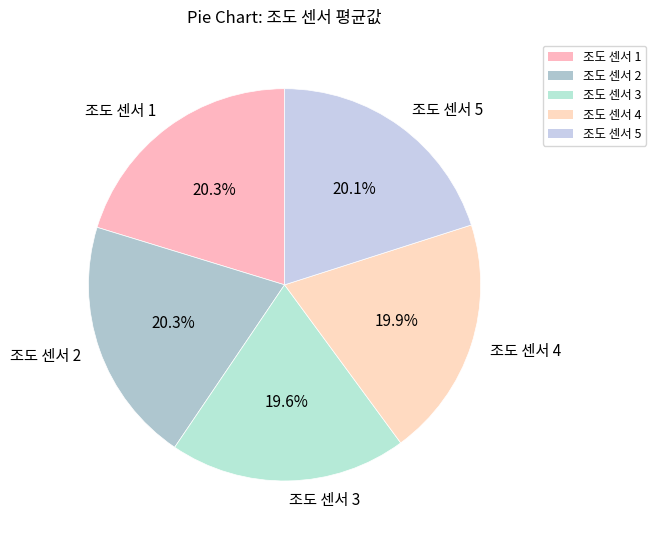

How many segments does this pie chart have?

5